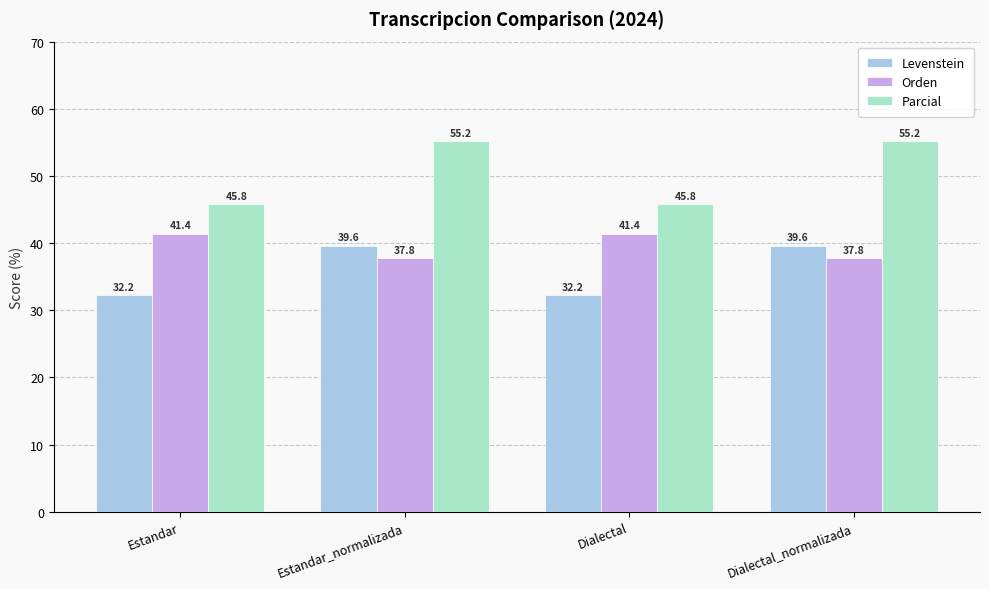

Is the value of Orden at Dialectal_normalizada greater than the value of Levenstein at Estandar?

Yes